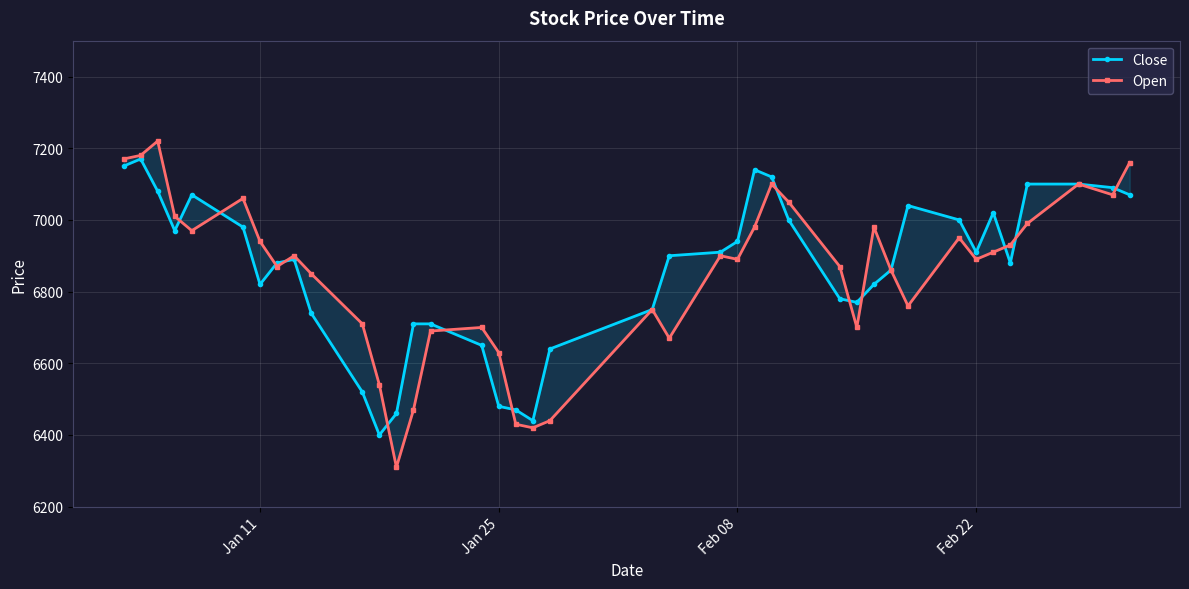

Does the chart display data point markers on the line(s)?

Yes